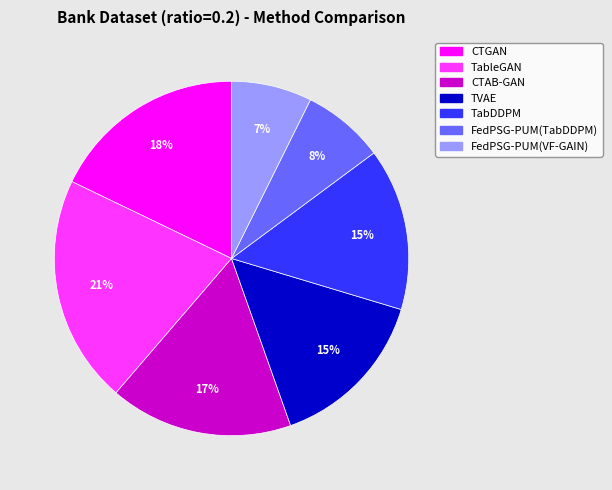

To the nearest percent, what portion does FedPSG-PUM(VF-GAIN) represent?

7%